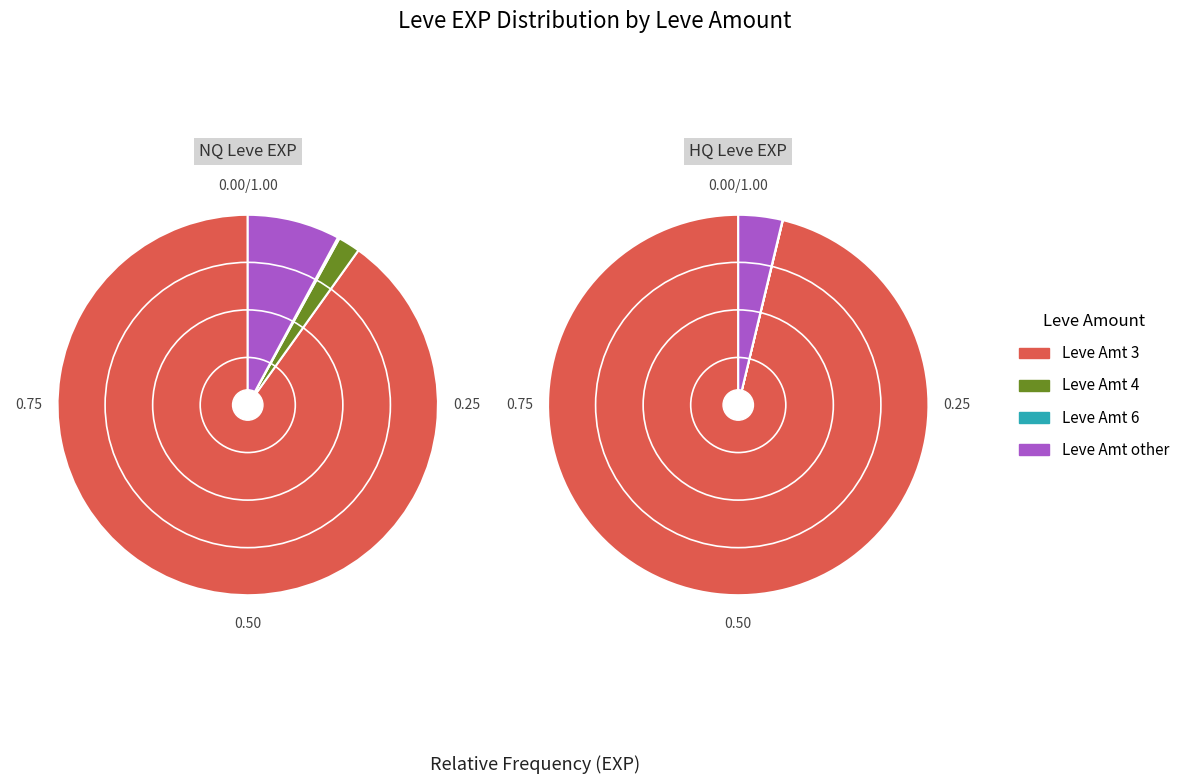

Is there any slice that represents more than half of the pie?

Yes